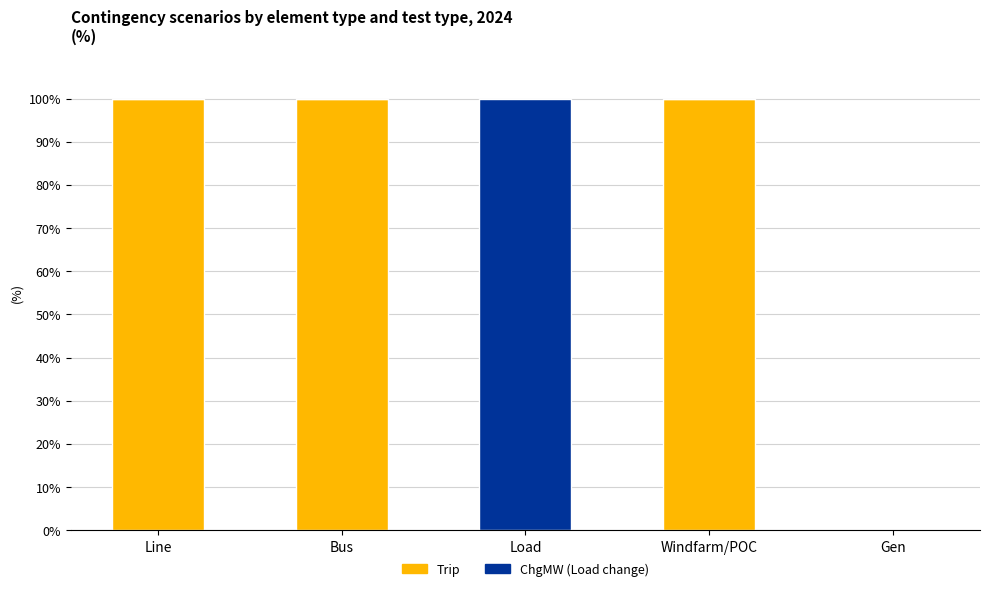

What is the total value across all series at Bus?

100